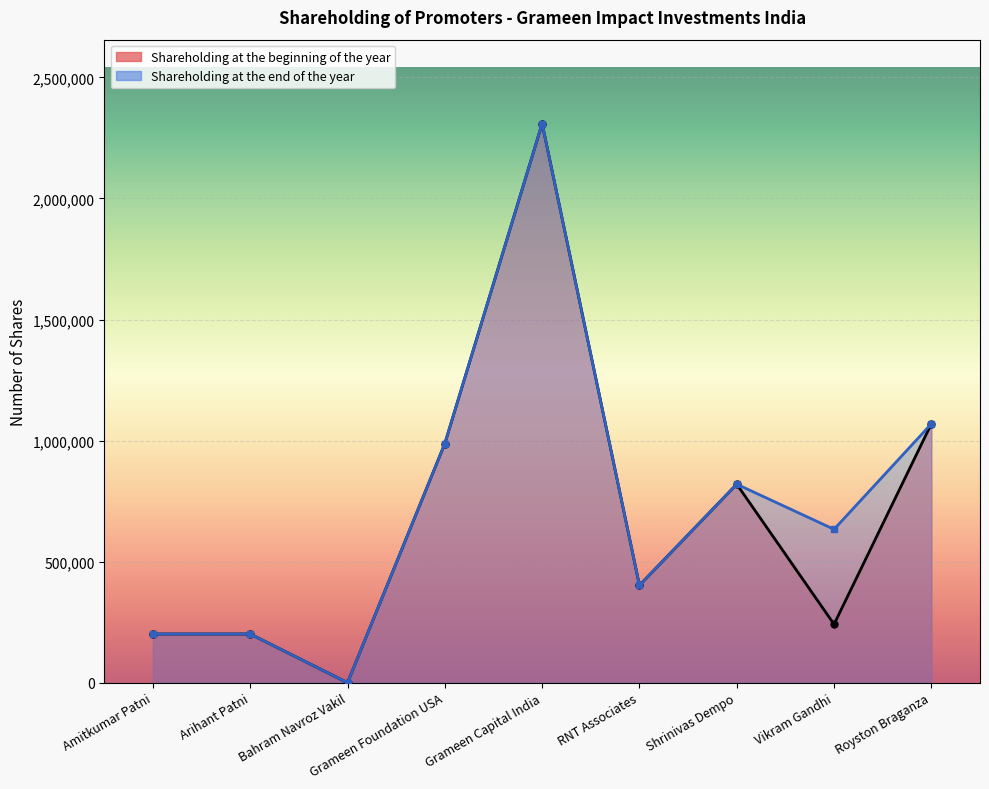

Which has a higher value, Royston Braganza or Grameen Foundation USA?

Royston Braganza